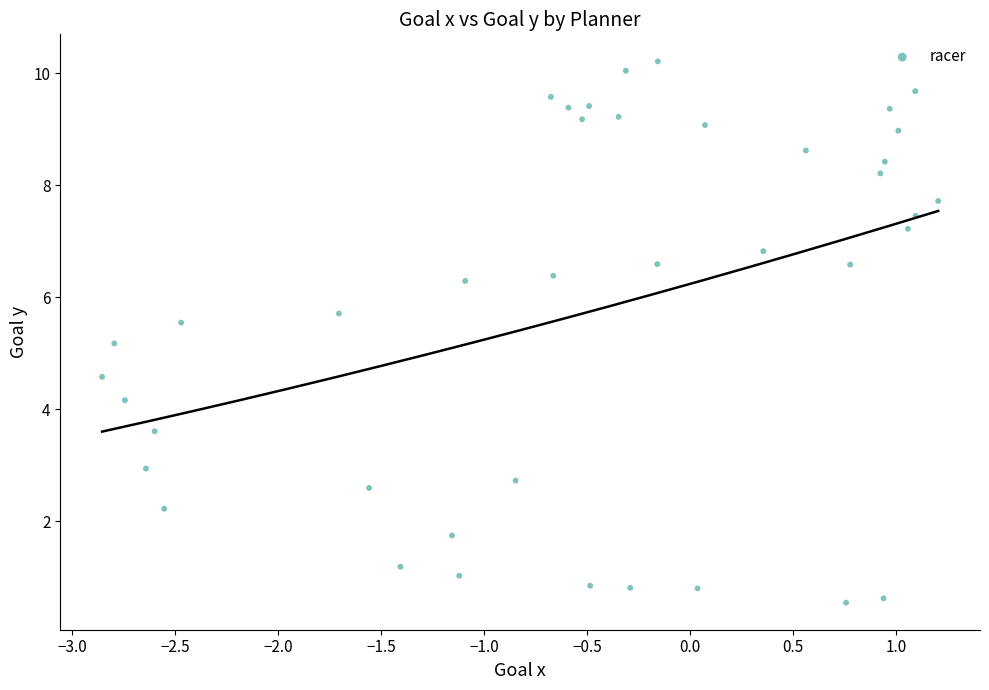

What Y value in the scatter plot is closest to 5?

5.2